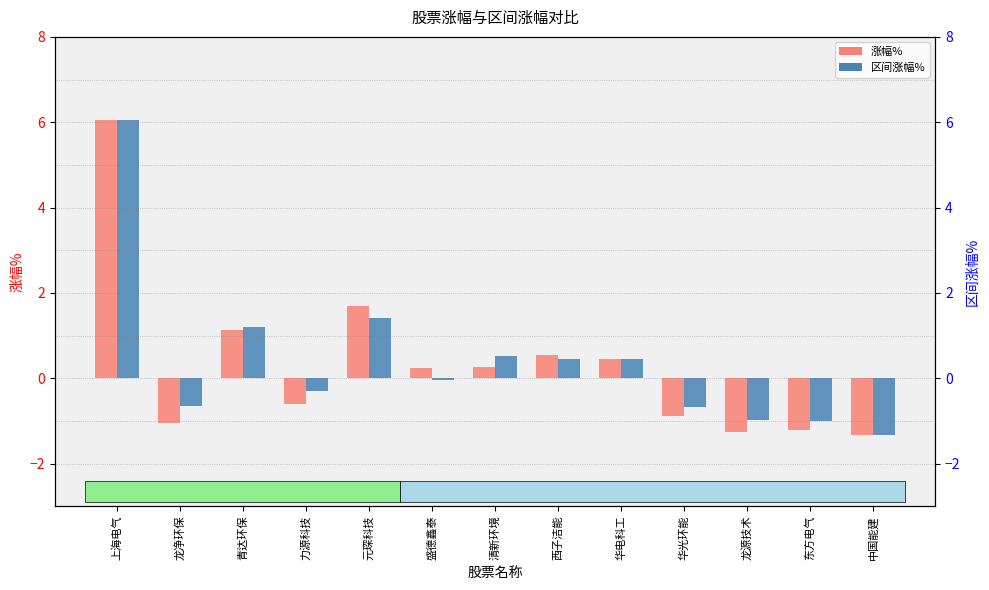

Where does the 区间涨幅% series first go above 0?

上海电气